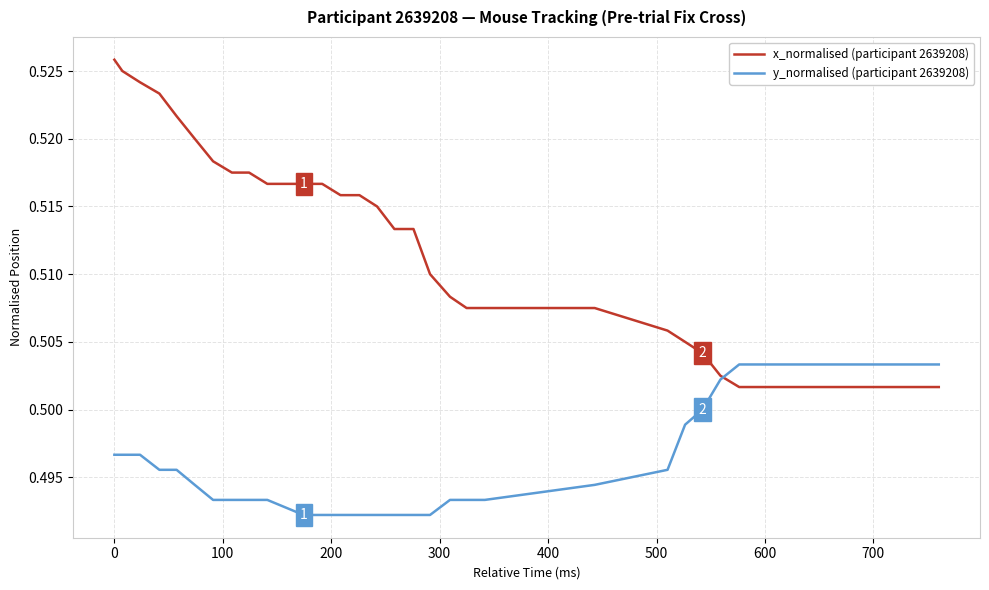

Which series has the largest range (max minus min)?

x_normalised (participant 2639208)